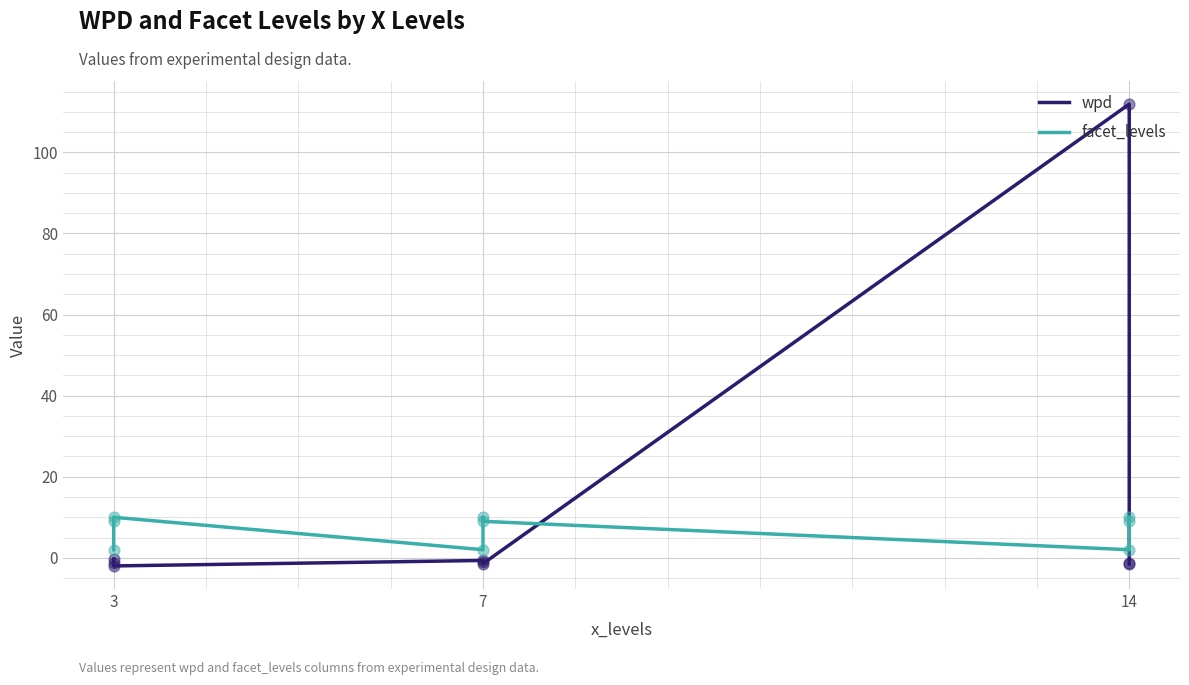

Is the value of facet_levels at 14 greater than the value of wpd at 3?

Yes